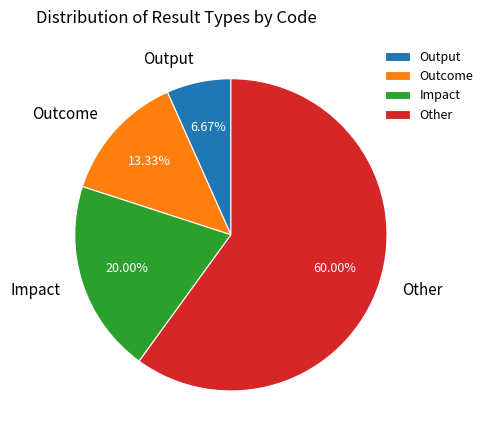

To the nearest percent, what percentage of the pie is Impact?

20%